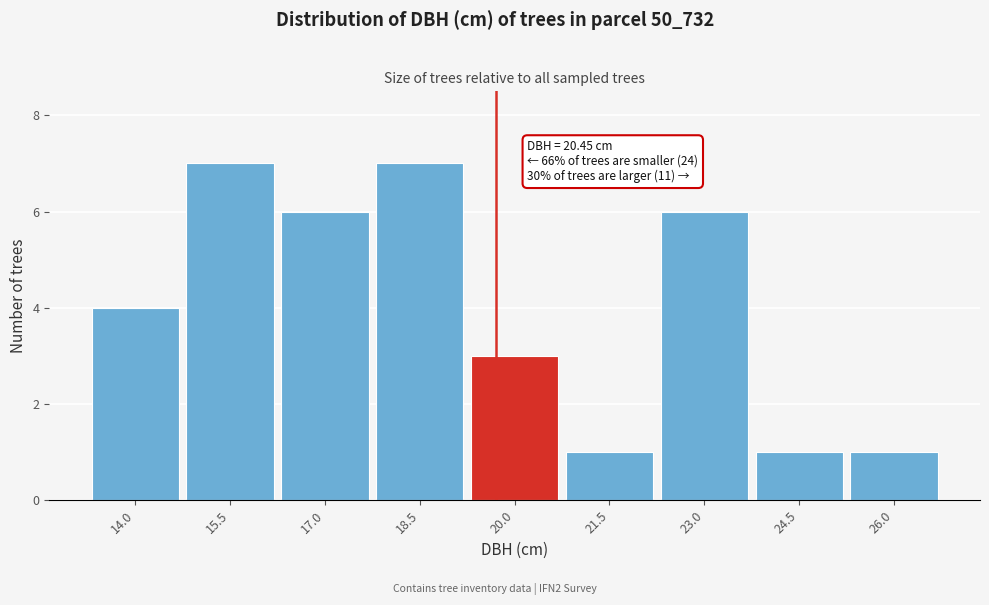

Reading left to right, transcribe all the data shown in this chart.

4	7	6	7	3	1	6	1	1